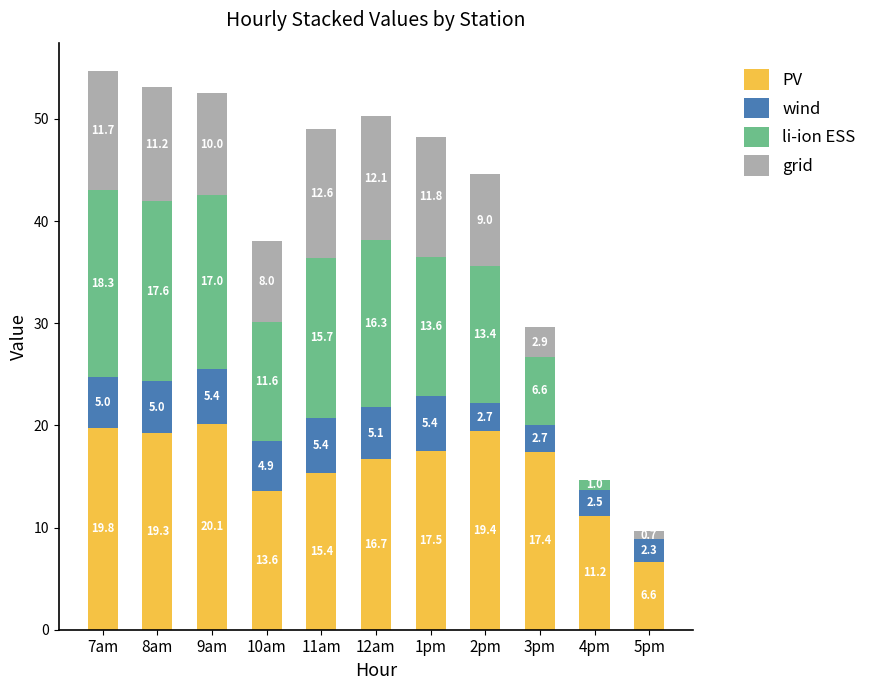

Which category has the highest value in the PV series?

9am